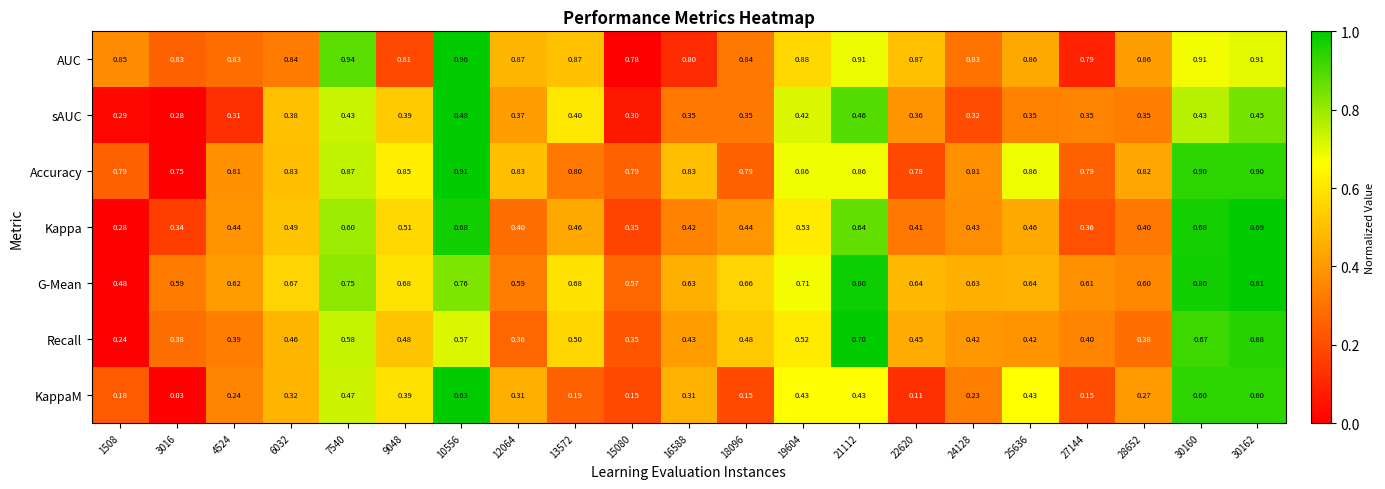

Which series has the widest spread of values?

KappaM